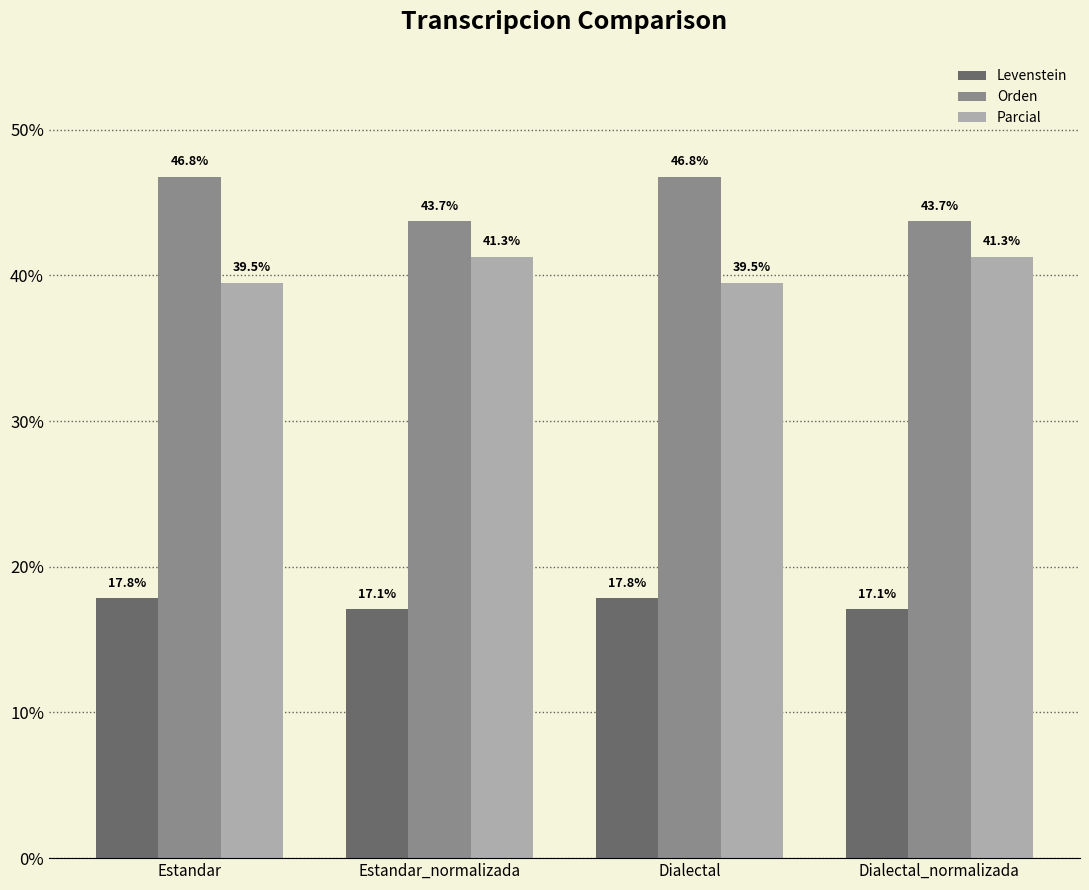

What is the difference between the Parcial values at Estandar_normalizada and Estandar?

1.8